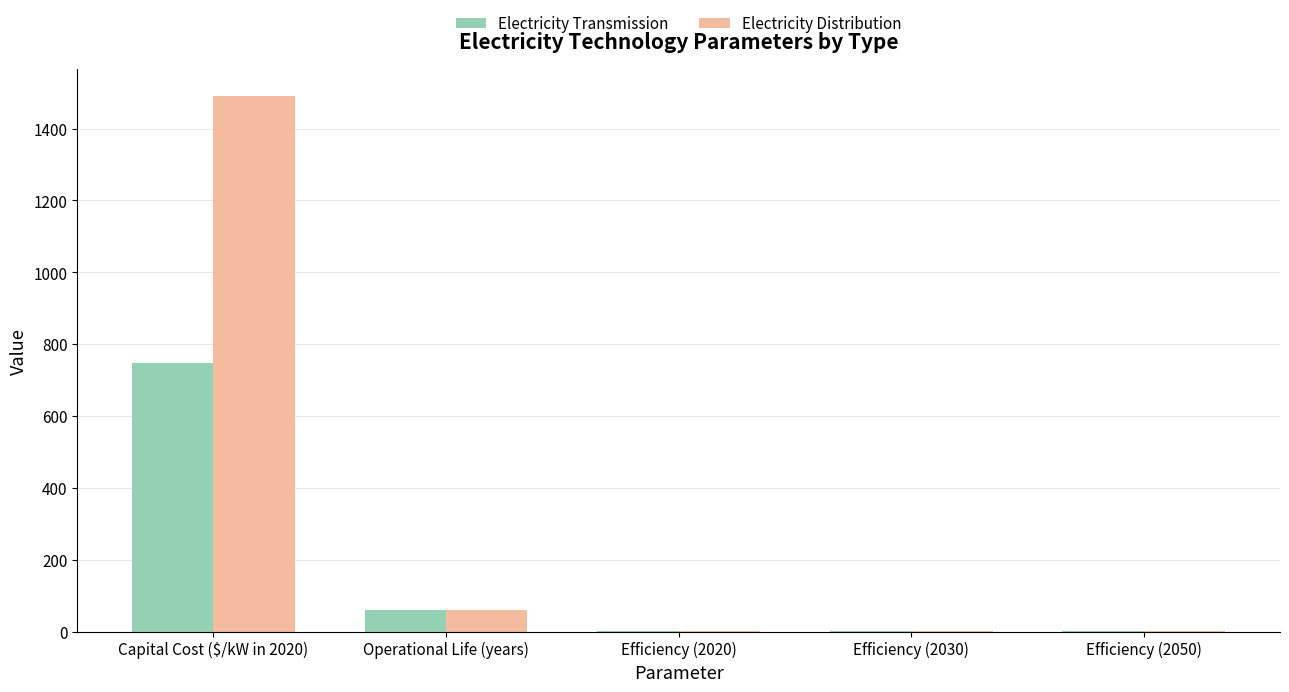

Is it true that Electricity Transmission equals 369.1 at Capital Cost ($/kW in 2020)?

False